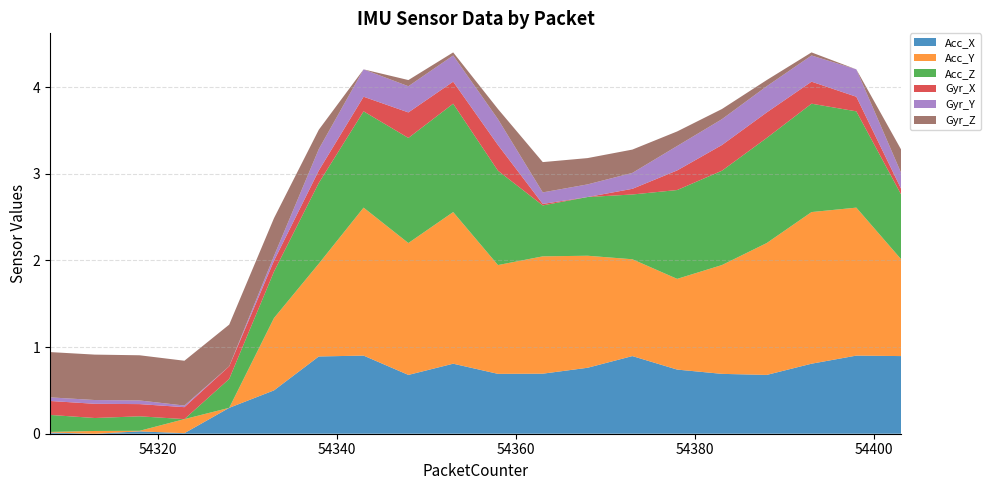

What are all the series names shown in the legend?

Acc_X, Acc_Y, Acc_Z, Gyr_X, Gyr_Y, Gyr_Z